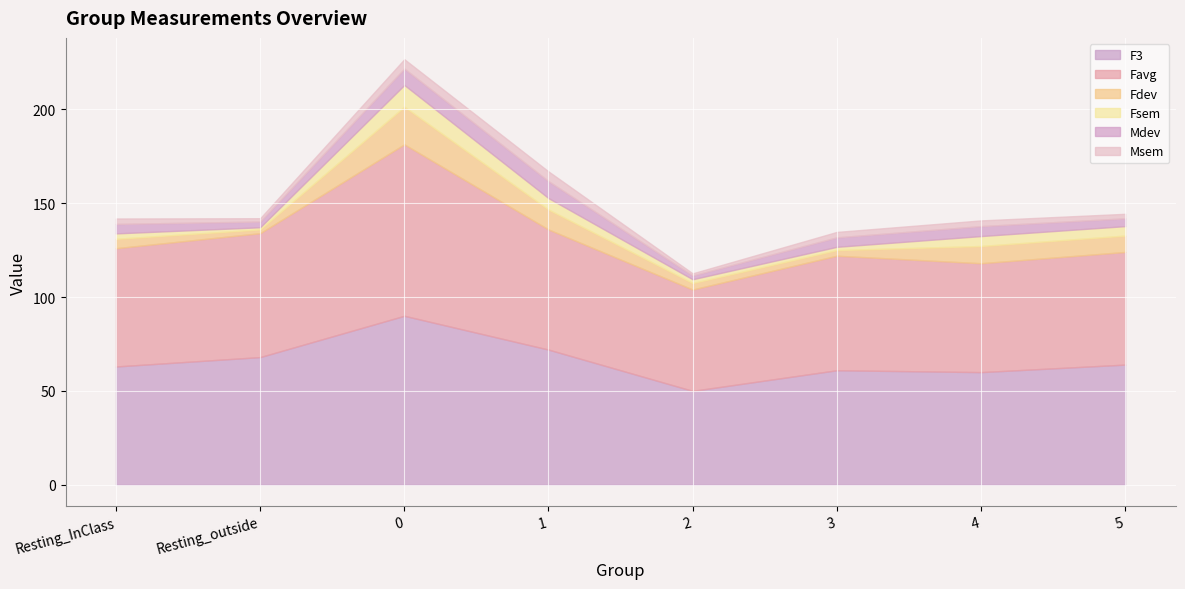

True or false: F3 and Msem intersect in this chart.

False